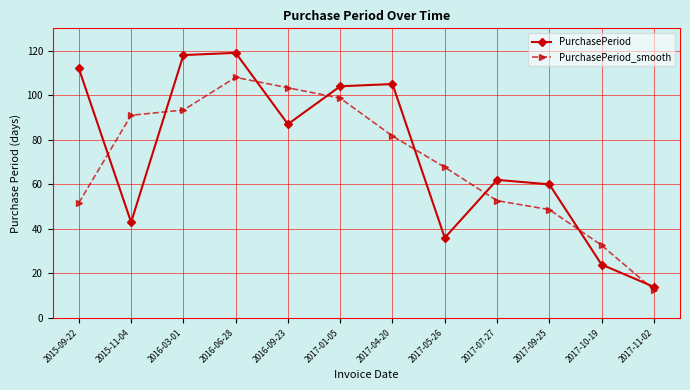

The value of PurchasePeriod_smooth at 2017-11-02 is 3.7. True or false?

False